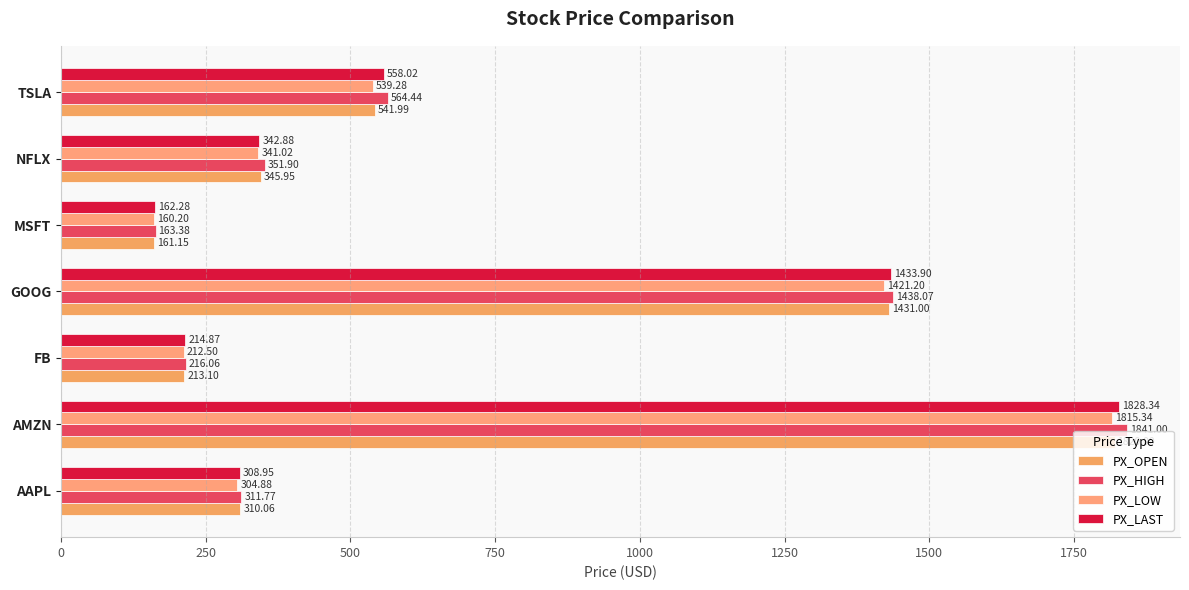

How many values in the PX_LOW series exceed 341?

4